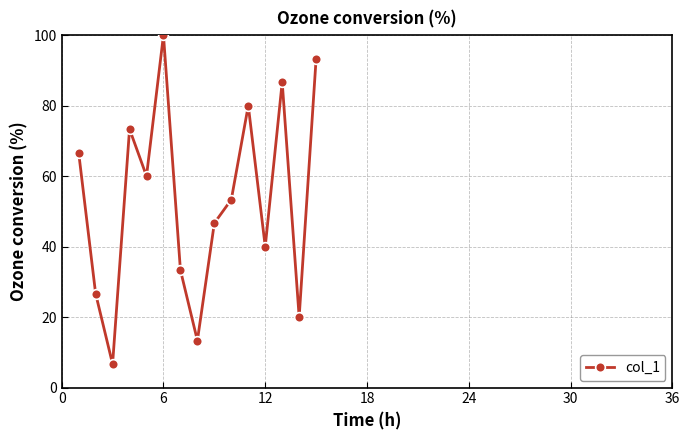

What is the minimum value shown in the chart?

6.7